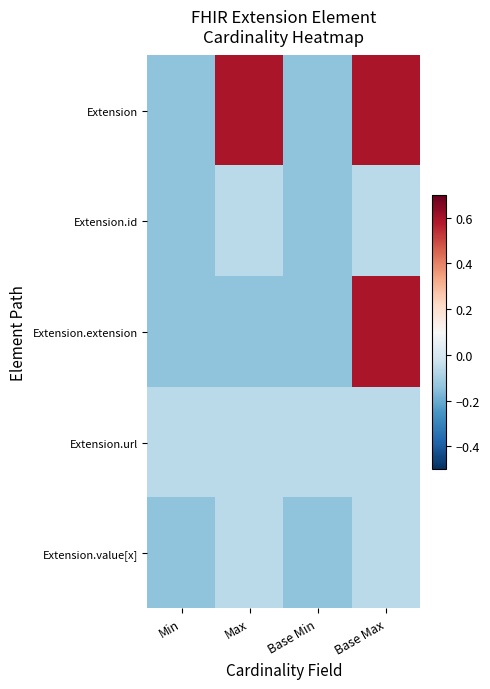

Reading left to right, transcribe all the data shown in this chart.

Extension: Min=-0.1	Max=0.6	Base Min=-0.1	Base Max=0.6
Extension.id: Min=-0.1	Max=-0.1	Base Min=-0.1	Base Max=-0.1
Extension.extension: Min=-0.1	Max=-0.1	Base Min=-0.1	Base Max=0.6
Extension.url: Min=-0.1	Max=-0.1	Base Min=-0.1	Base Max=-0.1
Extension.value[x]: Min=-0.1	Max=-0.1	Base Min=-0.1	Base Max=-0.1